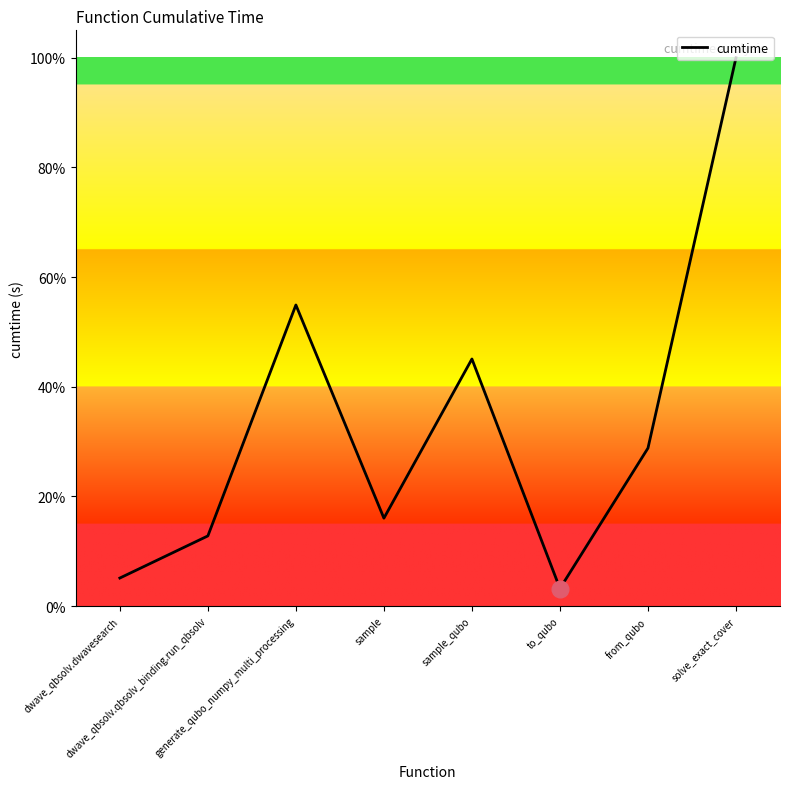

Reading left to right, extract all data points from this chart.

5.1	12.8	54.9	16.0	45.1	3.2	28.8	100.0